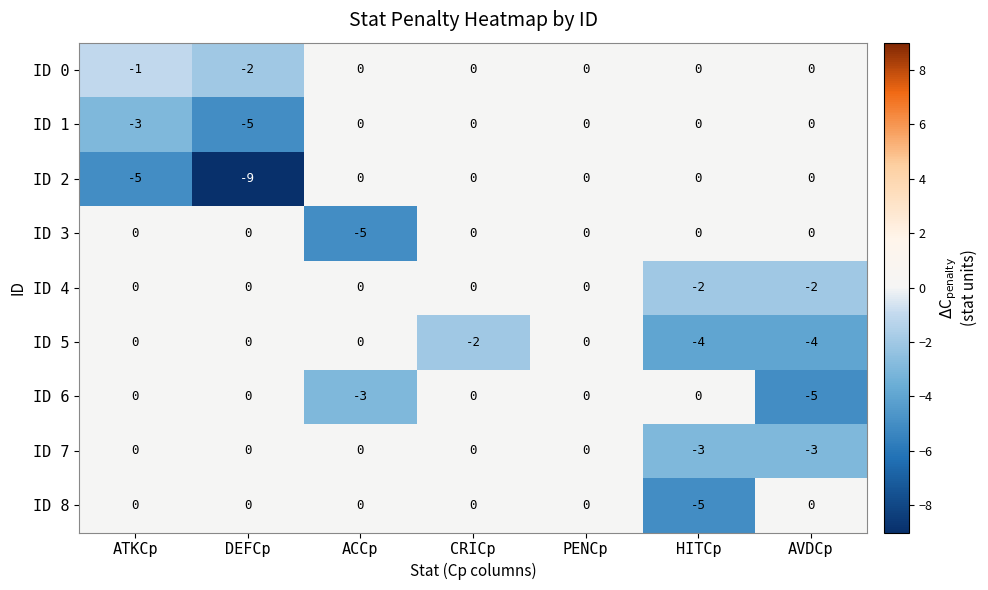

The ID 6 series shows 3 at DEFCp. True or false?

False